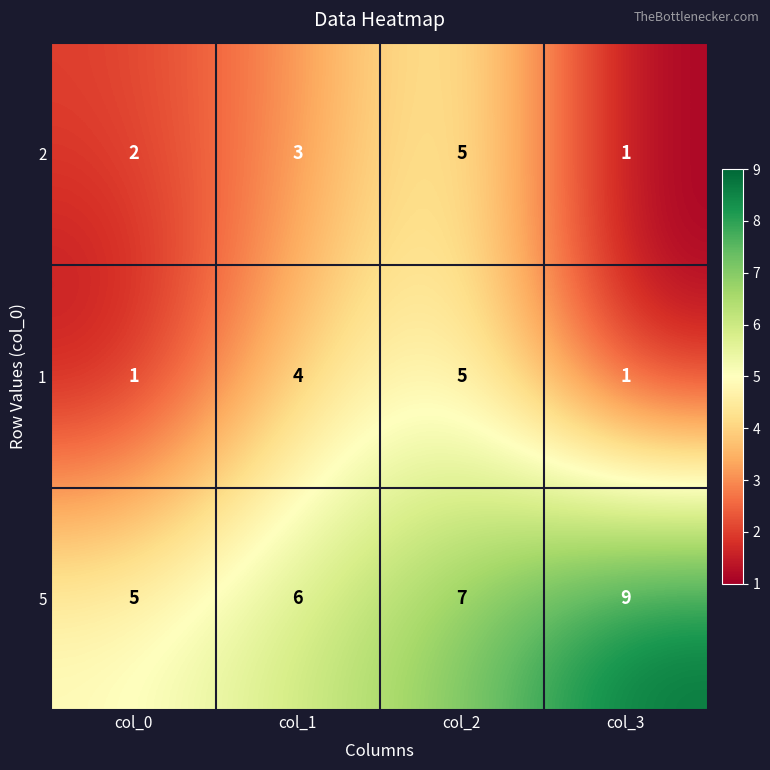

Is it true that 1 equals 4 at col_1?

True